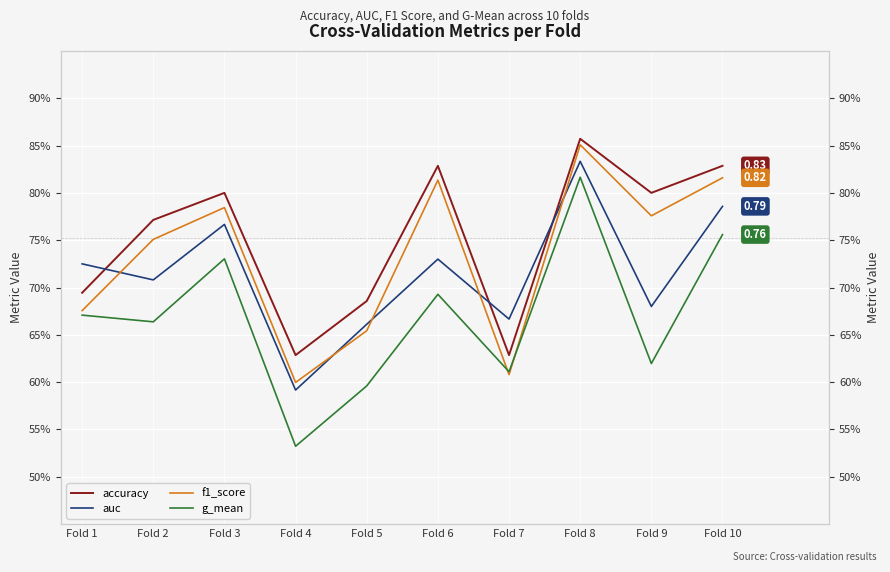

Which has a higher value, Fold 9 or Fold 2?

Fold 9